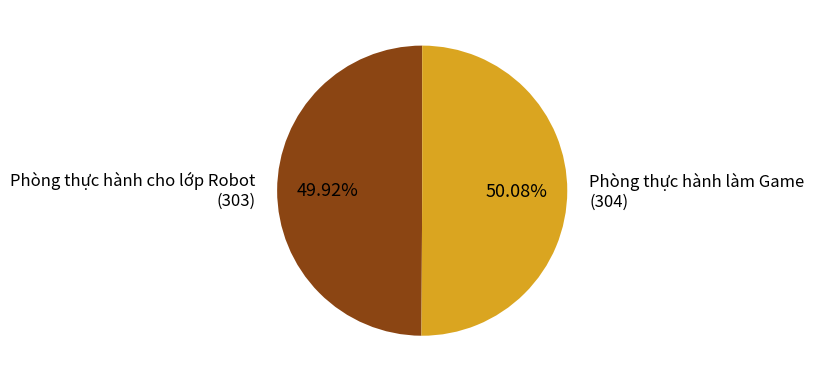

Does any single category account for the majority?

Yes